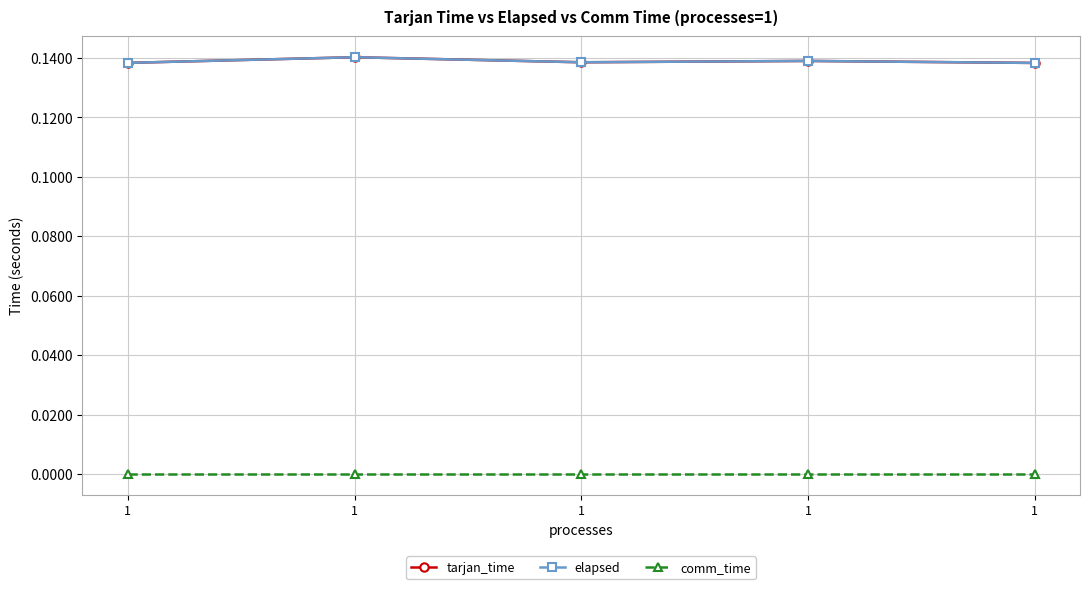

True or false: comm_time and elapsed intersect in this chart.

False